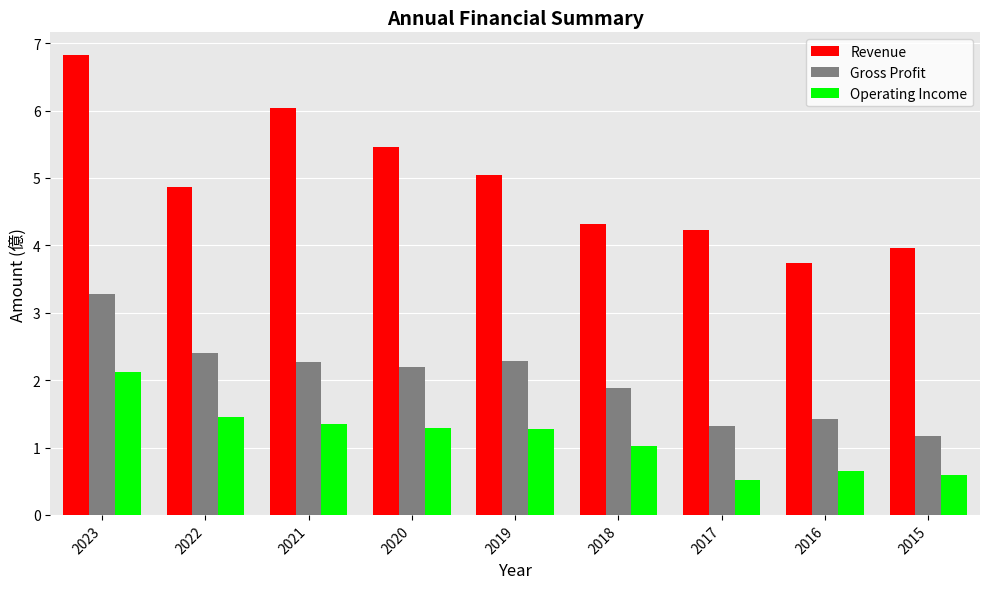

What is the average value of the Gross Profit series?

2.0